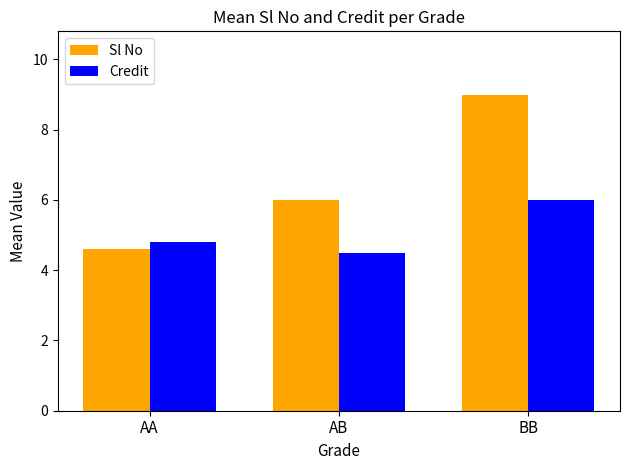

What position from the right is BB?

1